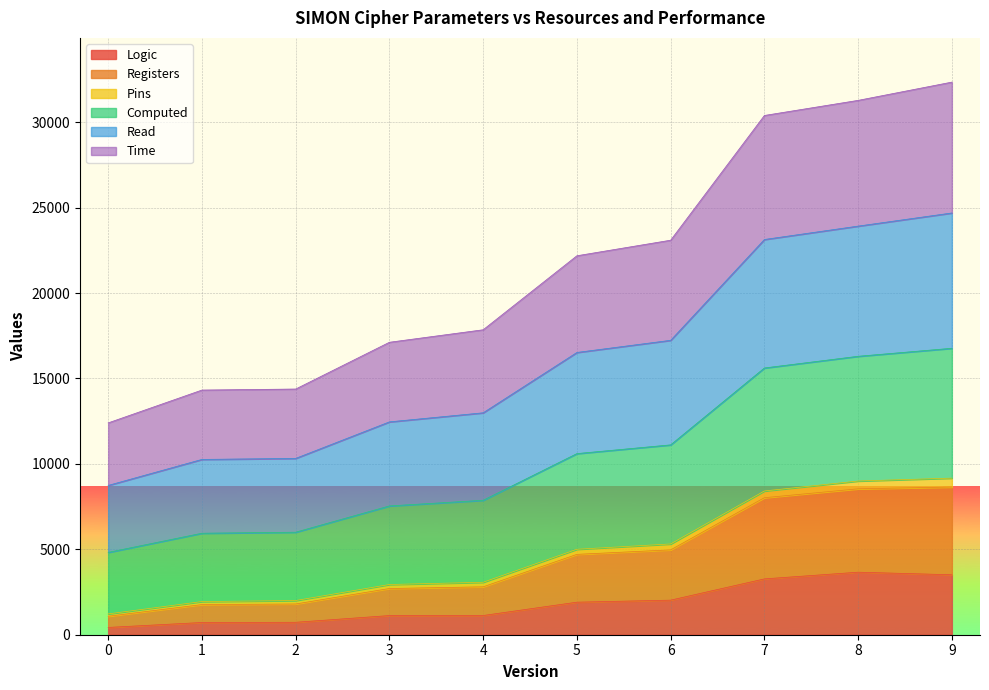

True or false: Time has more than 0 interior local peaks.

False